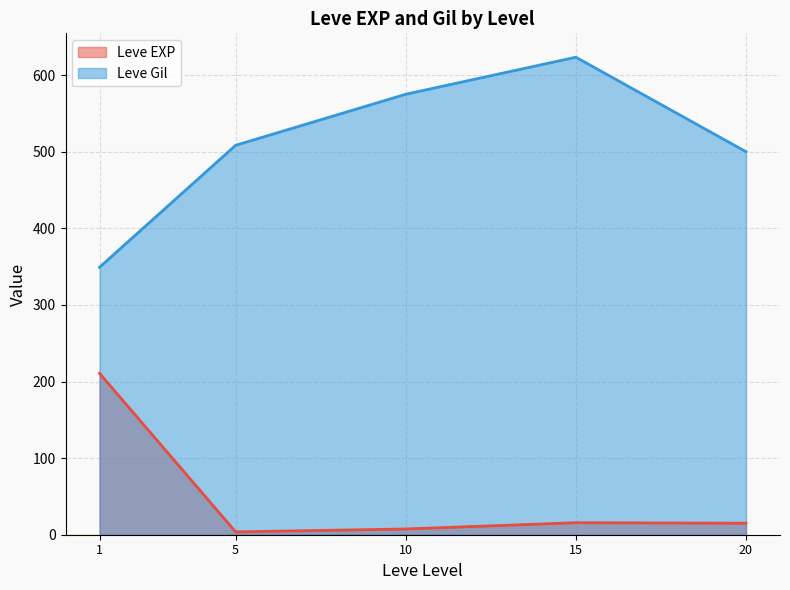

List the series in order of their overall mean, highest first.

Leve Gil, Leve EXP